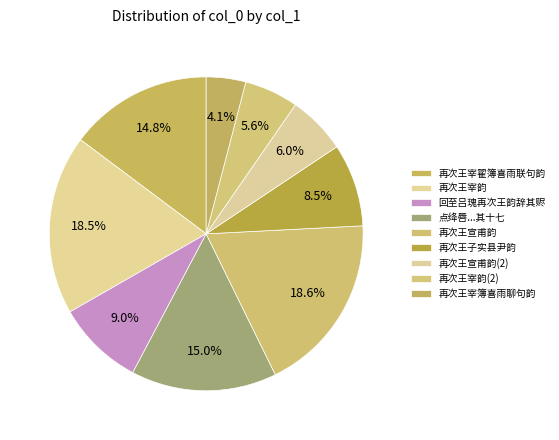

Rank the categories by value from highest to lowest.

再次王宣甫韵, 再次王宰韵, 点绛唇 再次王景源使君韵，赋第三首 其十七, 再次王宰翟簿喜雨联句韵, 回至吕瑰再次王韵辞其赆, 再次王子实县尹韵, 再次王宣甫韵, 再次王宰韵, 再次王宰簿喜雨聊句韵